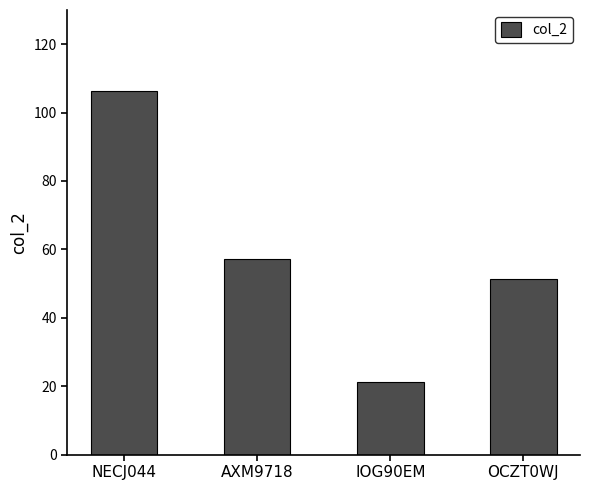

How many distinct data groups are displayed?

1